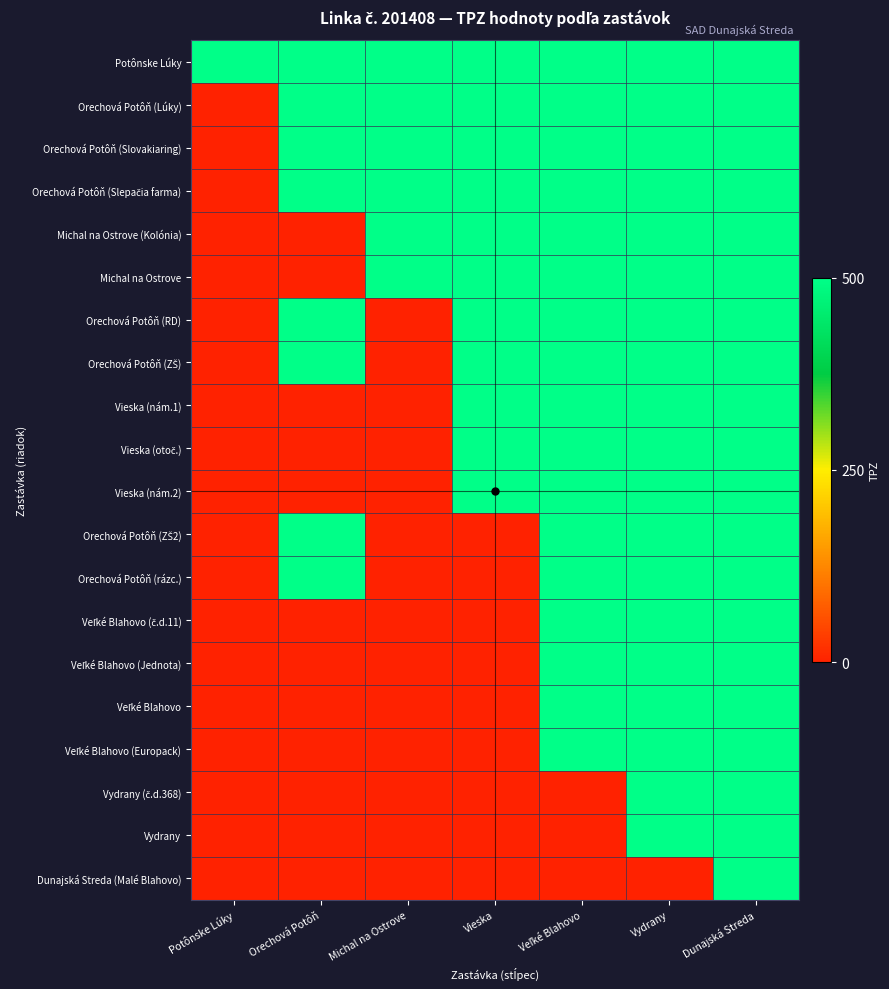

At how many categories does at least one series exceed 0?

7